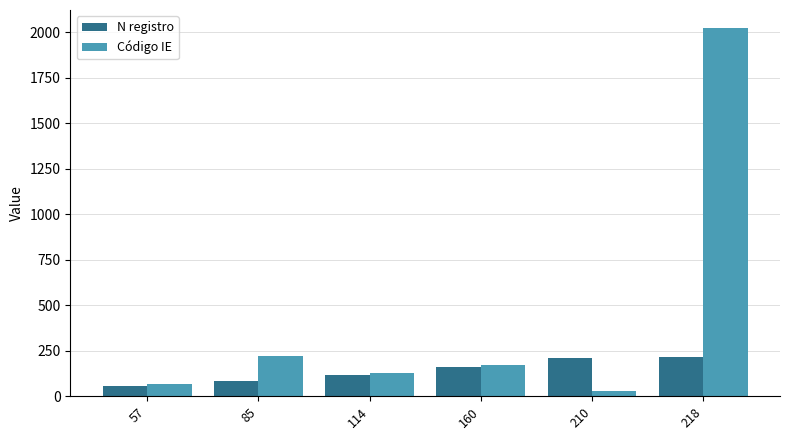

At how many categories does at least one series exceed 720?

1